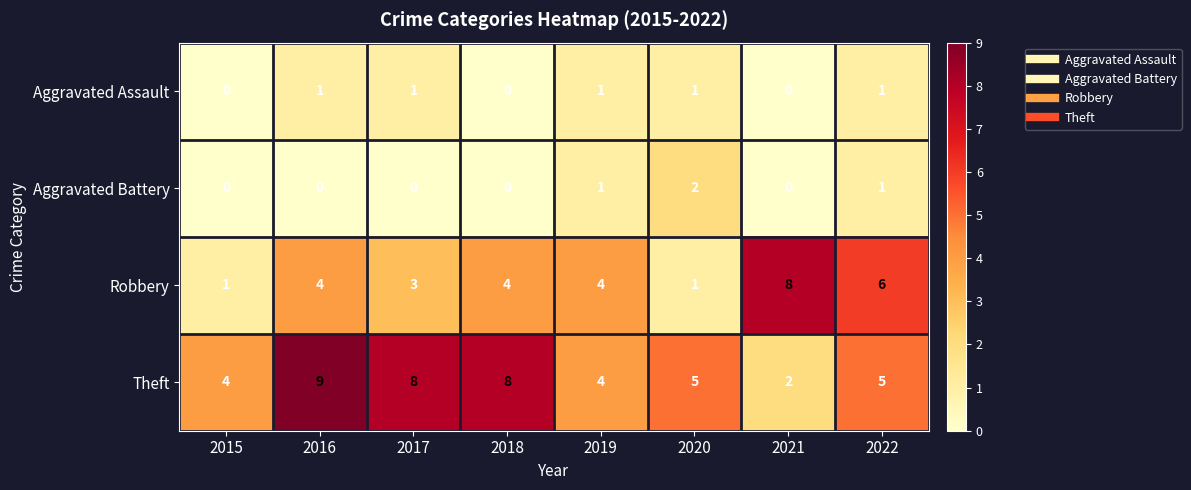

How many data points in Aggravated Assault are less than 1?

3